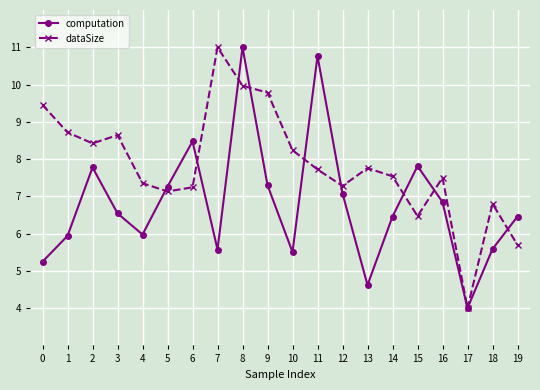

True or false: computation has more than 0 points higher than both neighbors.

True